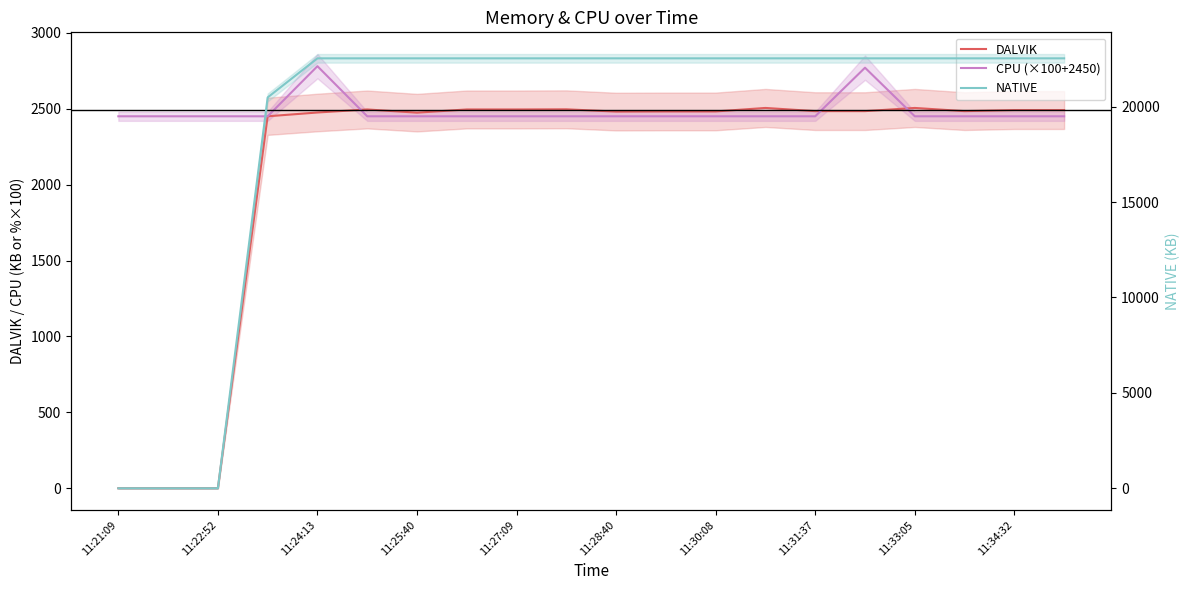

What is the approximate value of DALVIK at 11:28:40, to the nearest 50?

2500